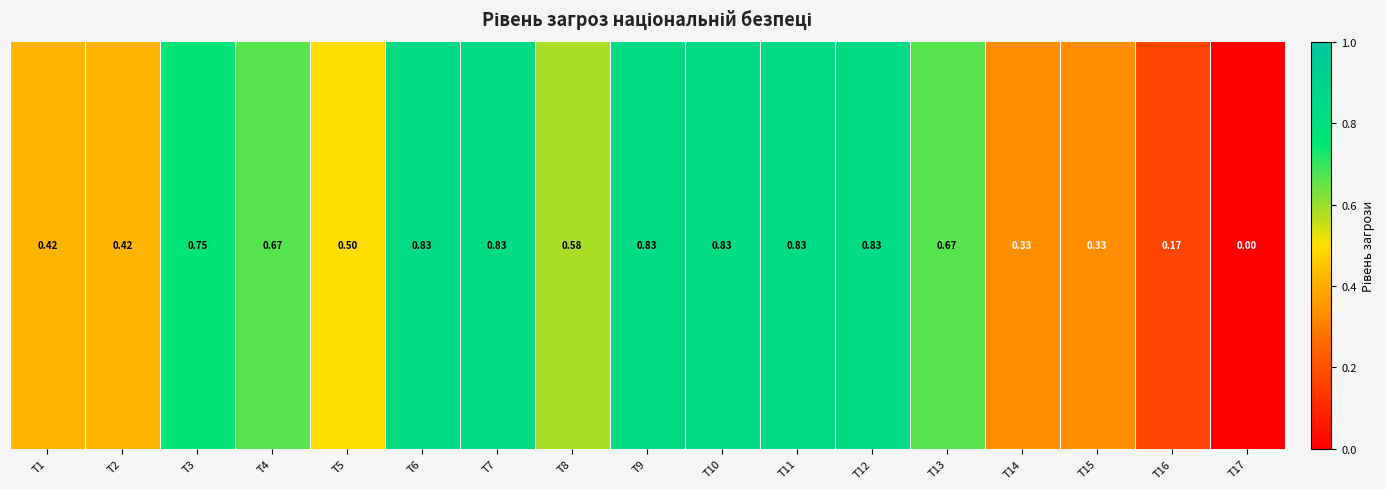

Is it true that the value at T15 is 0.2?

False